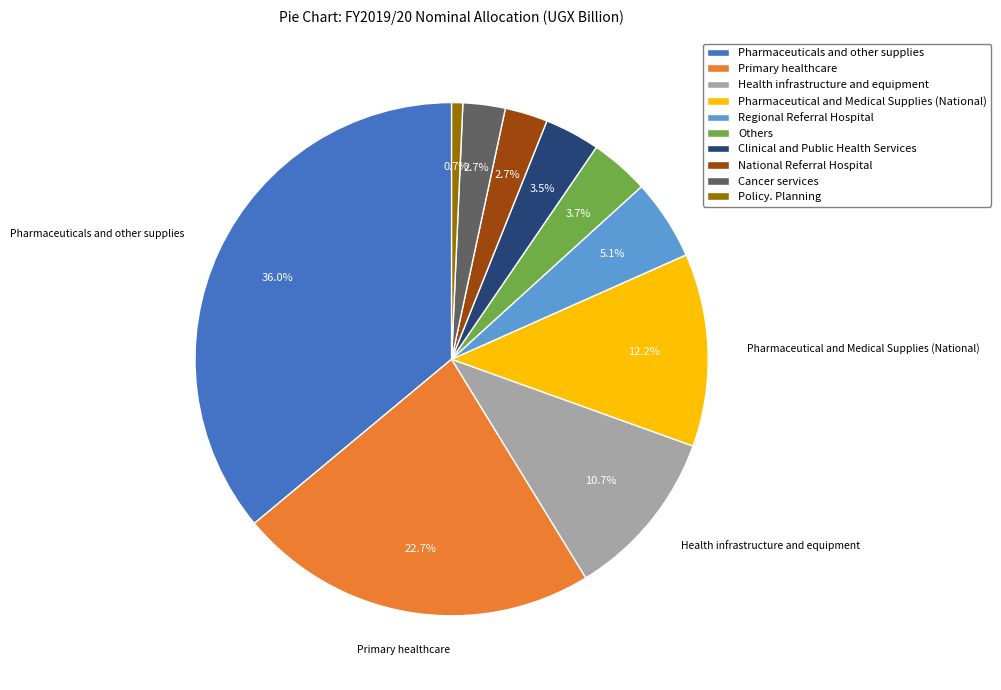

Does any single category account for the majority?

No